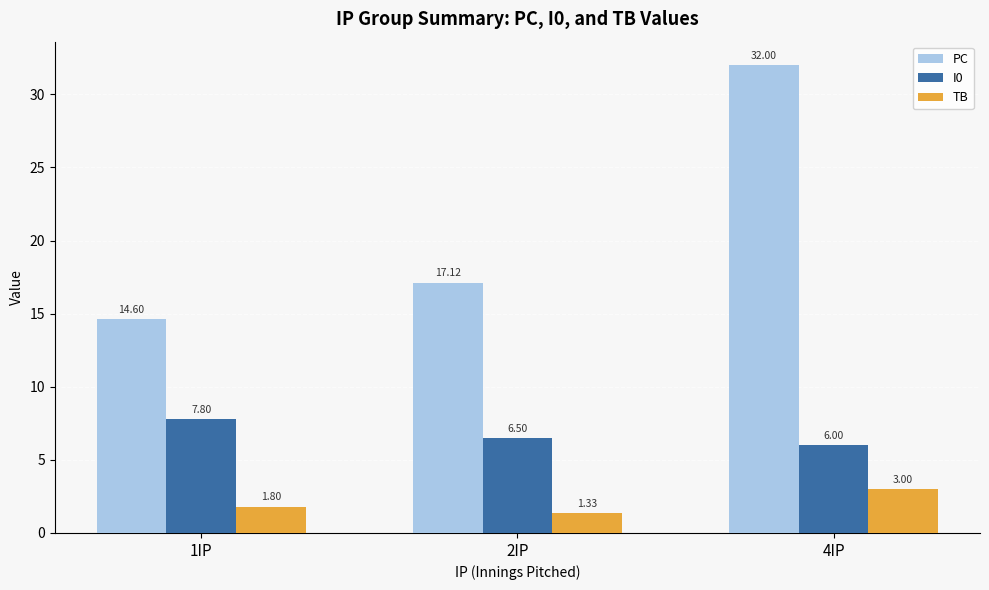

At 2IP, list the series in order from largest to smallest.

PC, I0, TB